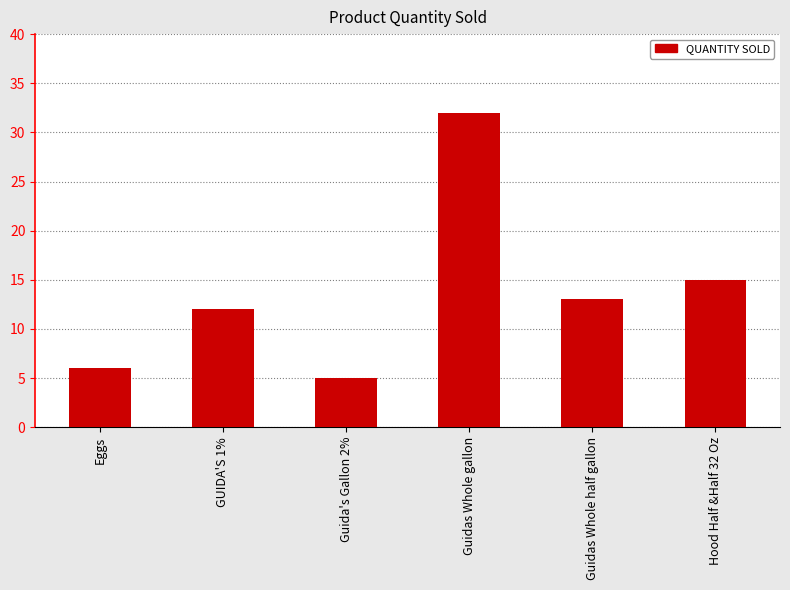

At which label is the value closest to 18?

Hood Half &Half 32 Oz